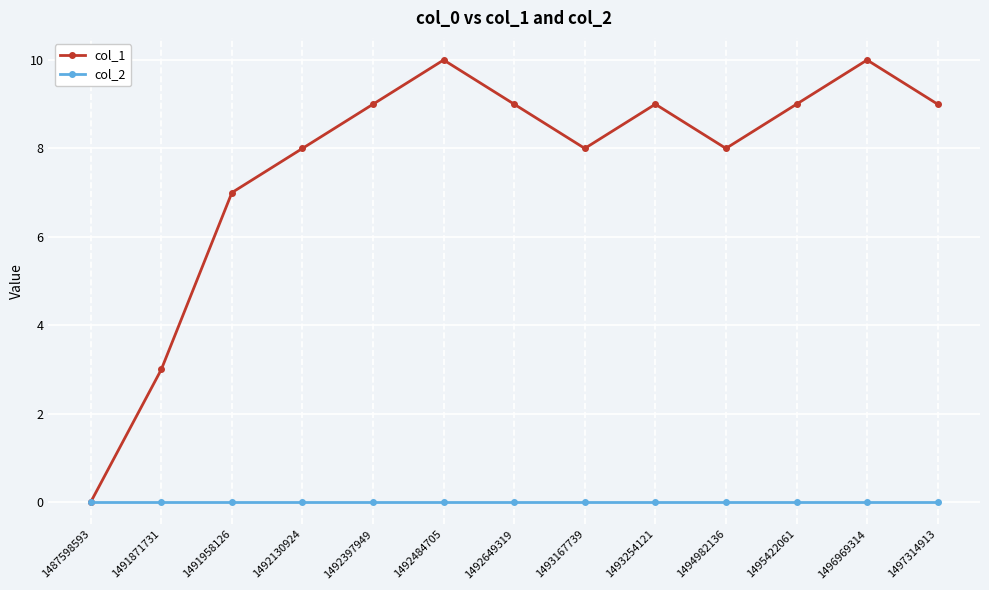

What is the difference between the maximum and minimum values in the col_1 series?

10